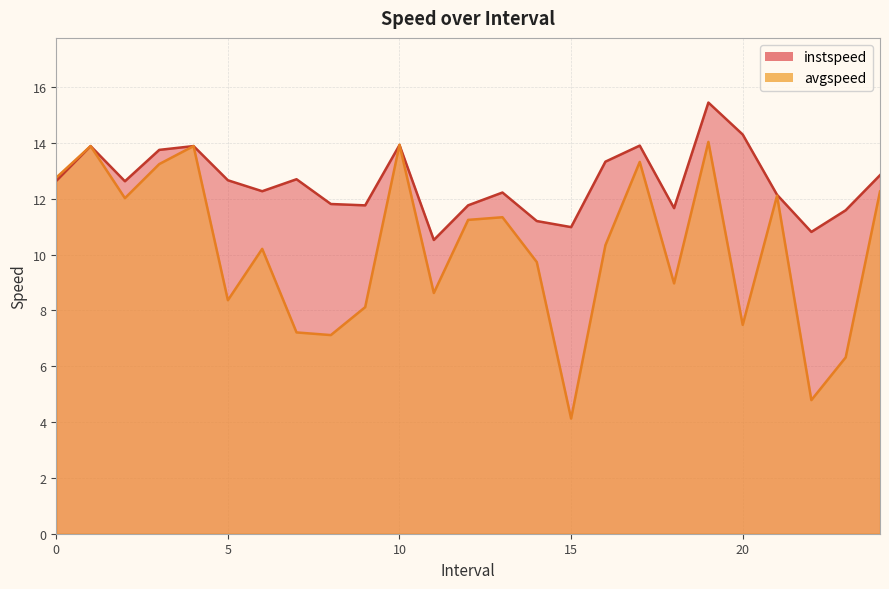

Rank the series by their average value, from highest to lowest.

instspeed, avgspeed